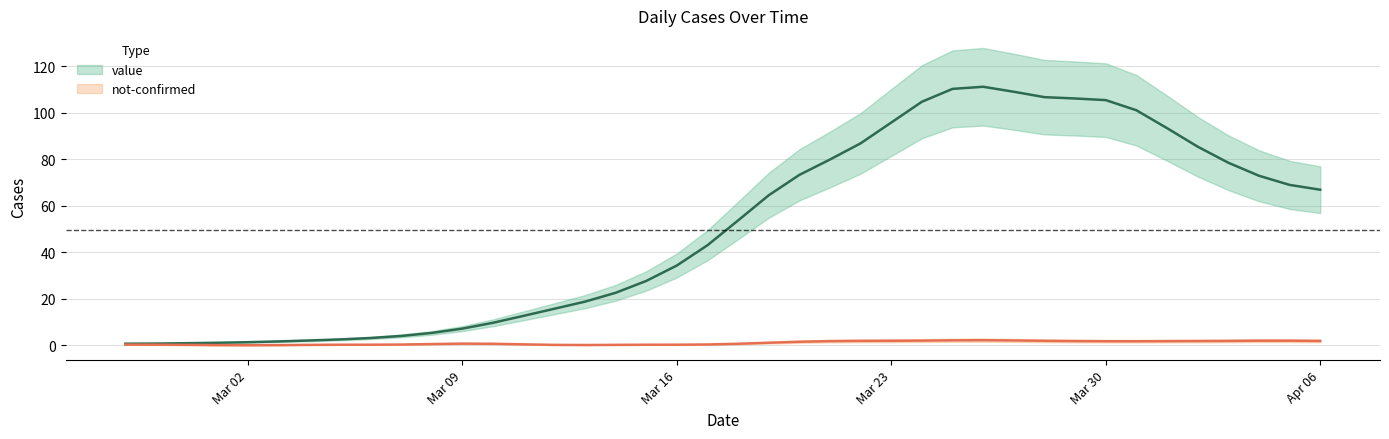

What is the greatest value displayed?

111.3